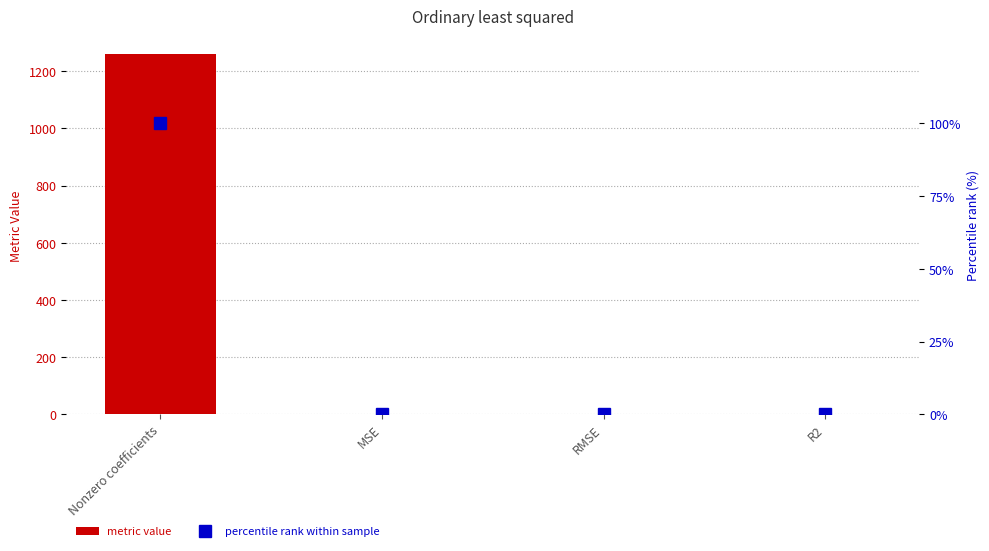

What position from the left is MSE?

2